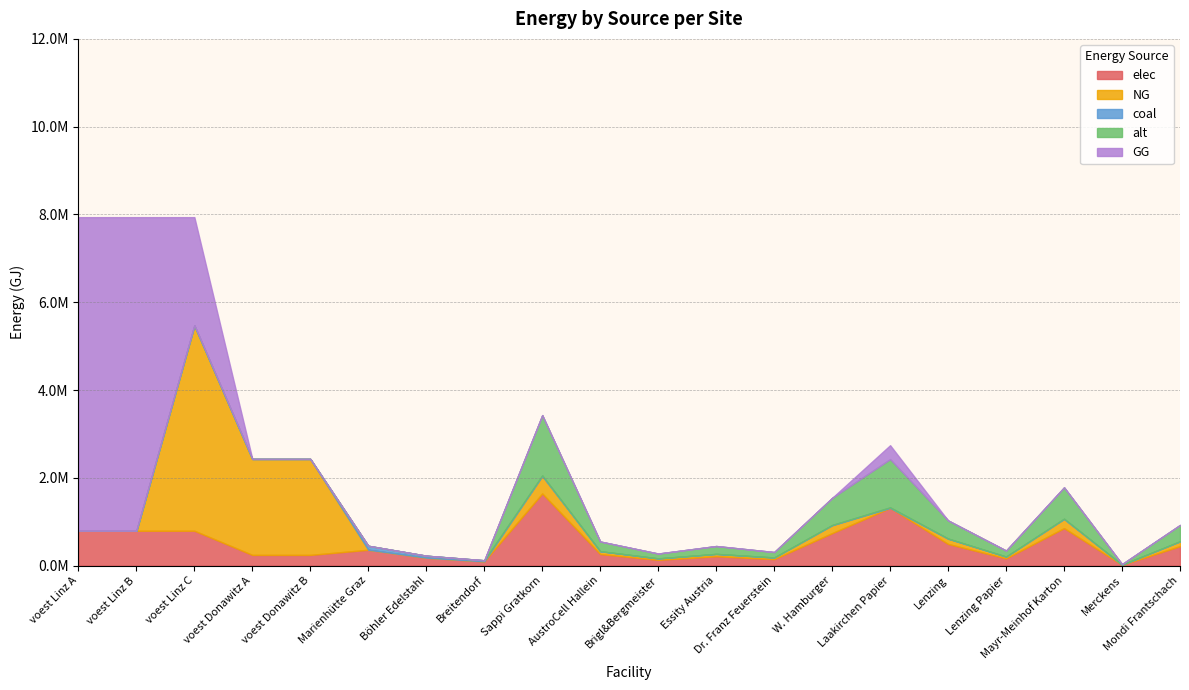

Does the chart display data point markers on the line(s)?

No